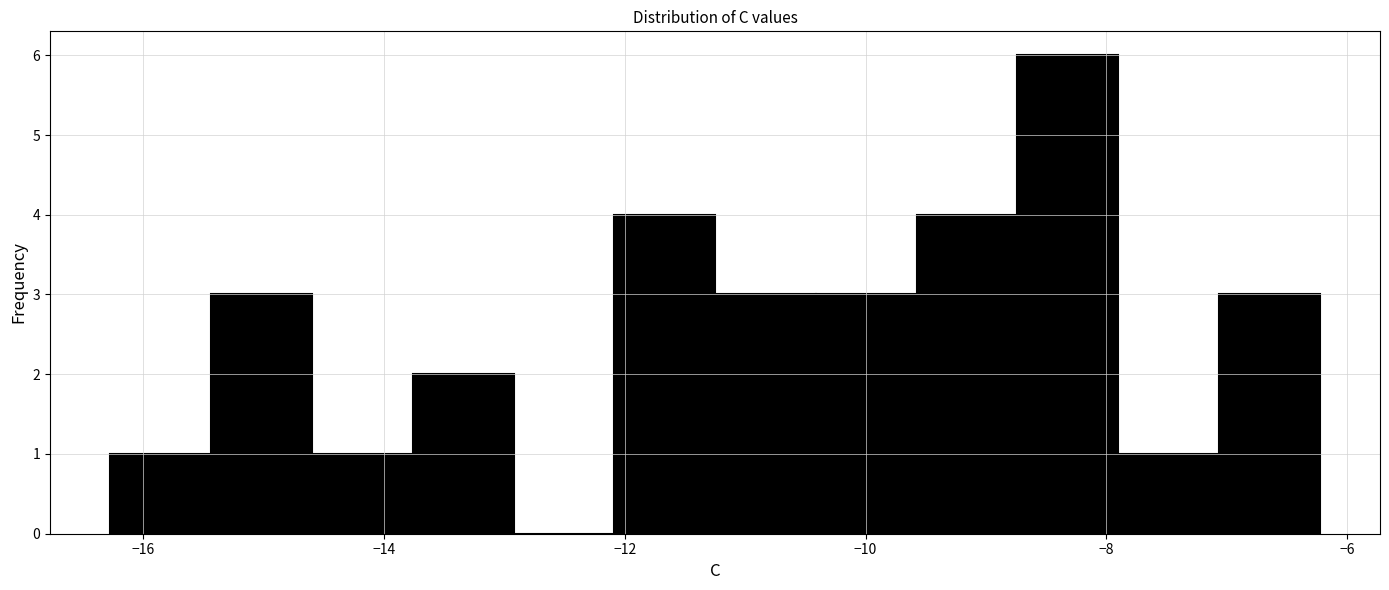

Reading left to right, list every bar in this chart as the range it spans on the x-axis followed by its height. Neither the bar edges nor the heights are printed on the chart, so give them approximately, as read against the axes.

-16.2 to -15.4: 1
-15.4 to -14.6: 3
-14.6 to -13.8: 1
-13.8 to -13.0: 2
-13.0 to -12.0: 0
-12.0 to -11.2: 4
-11.2 to -10.4: 3
-10.4 to -9.6: 3
-9.6 to -8.8: 4
-8.8 to -8.0: 6
-8.0 to -7.0: 1
-7.0 to -6.2: 3